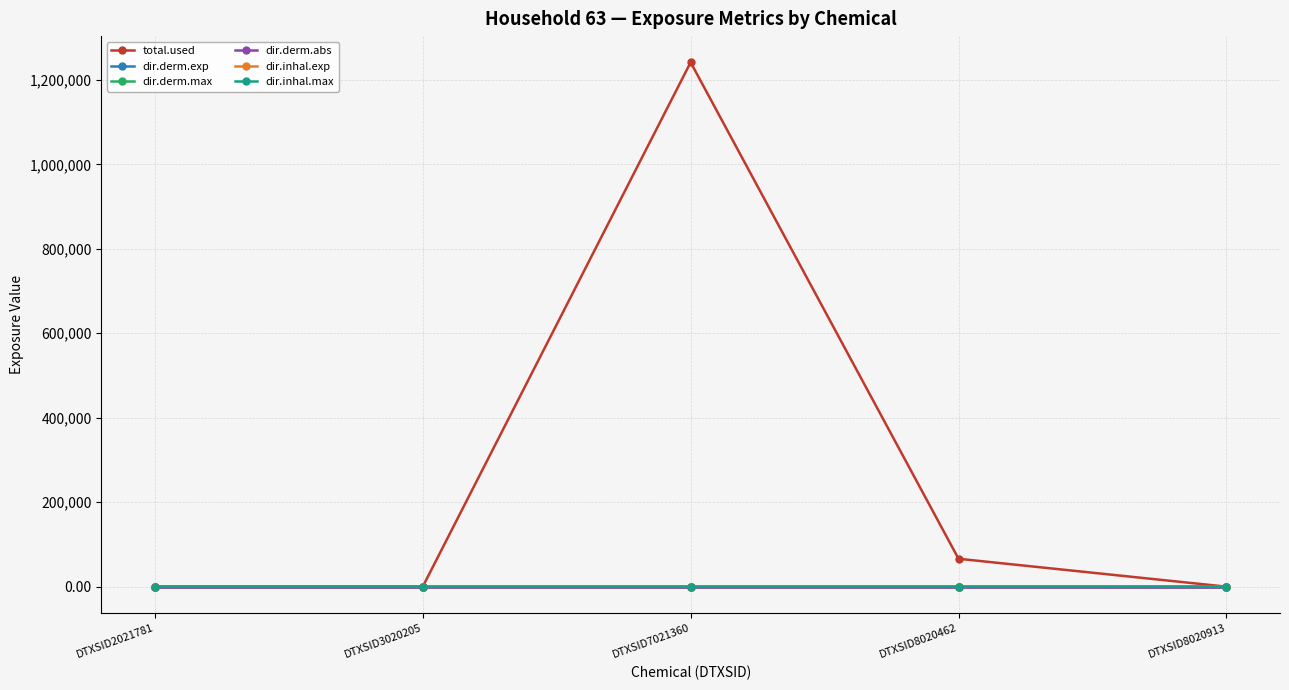

Which series has the largest total across all categories?

total.used